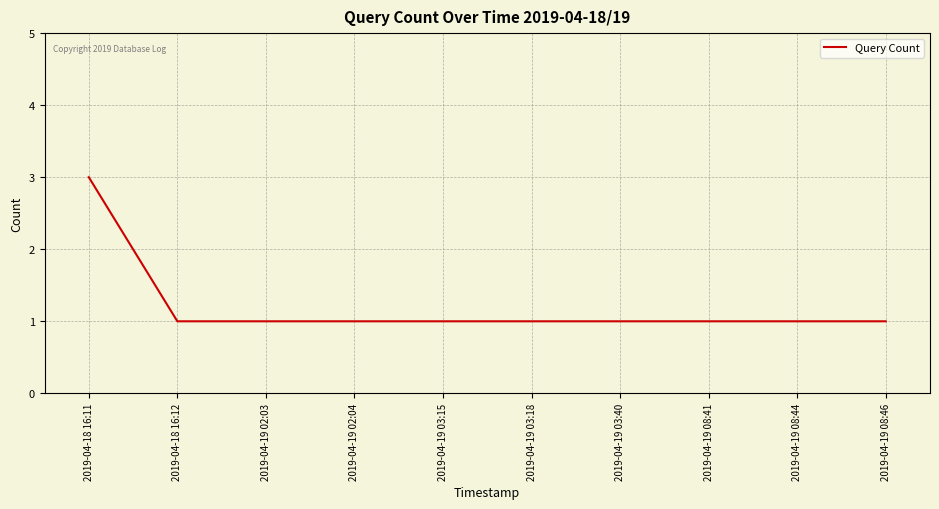

Which category has the highest value across all series?

2019-04-18 16:11